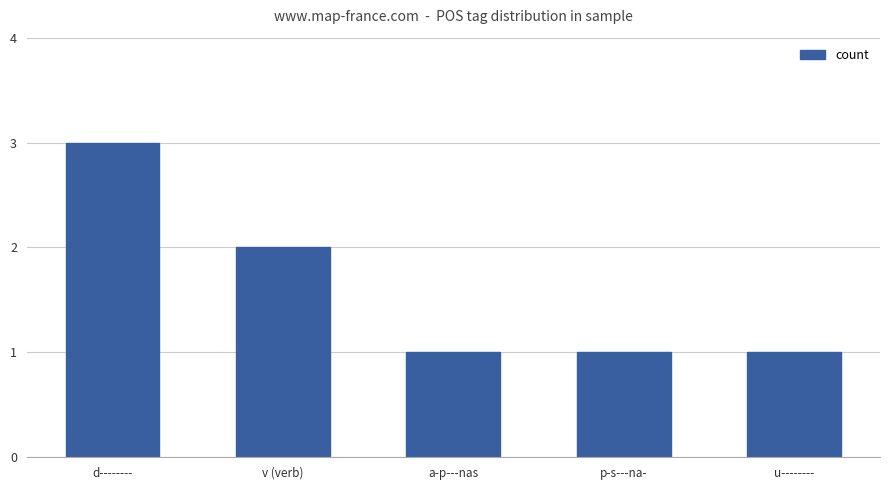

What value does the data have at p-s---na-?

1